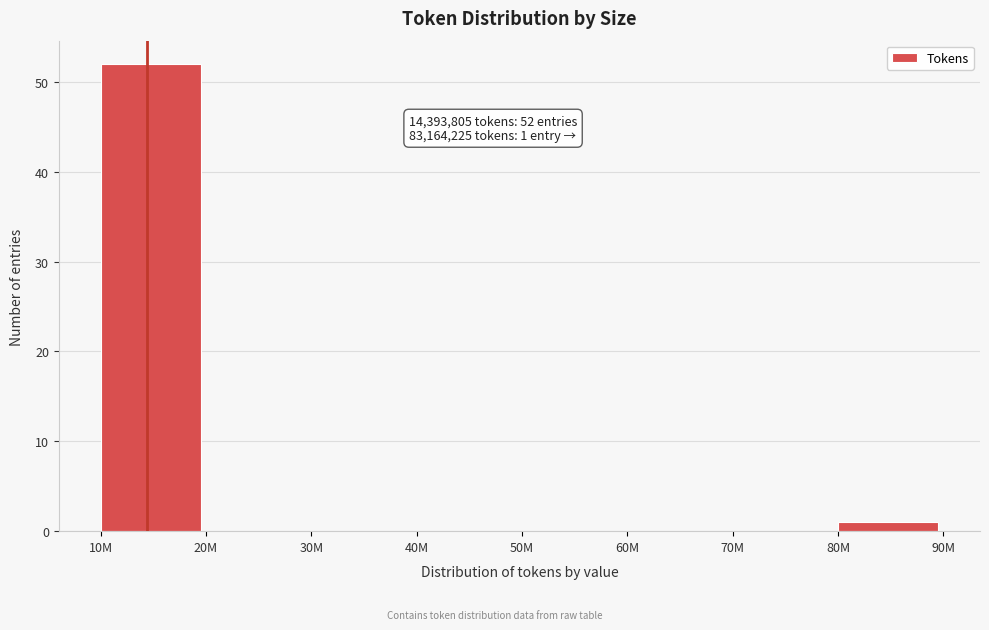

Reading left to right, list all the values displayed in this chart.

10M=52	20M=0	30M=0	40M=0	50M=0	60M=0	70M=0	80M=1